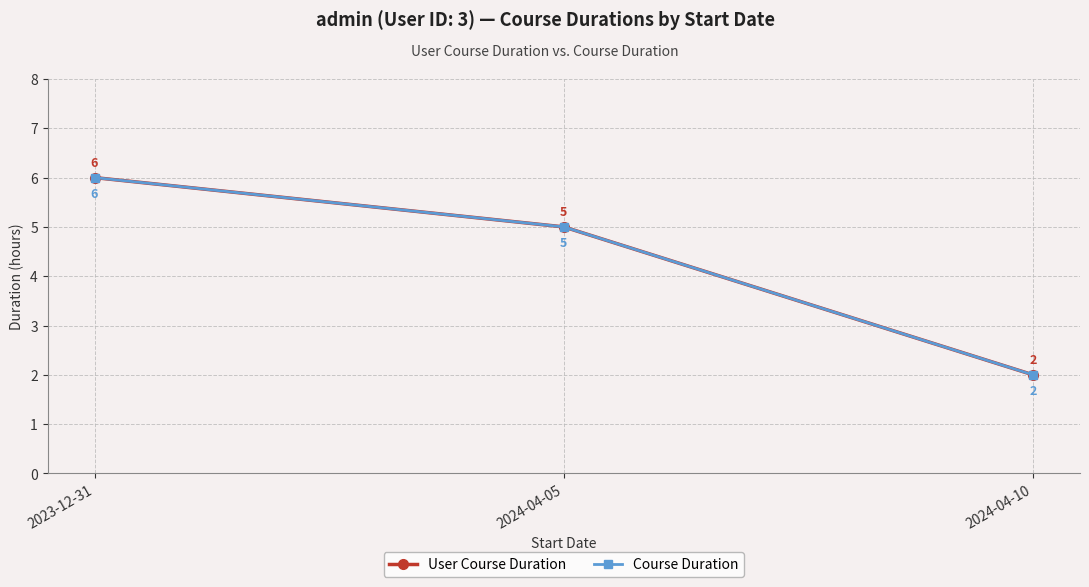

The value of User Course Duration at 2024-04-05 is 5. True or false?

True